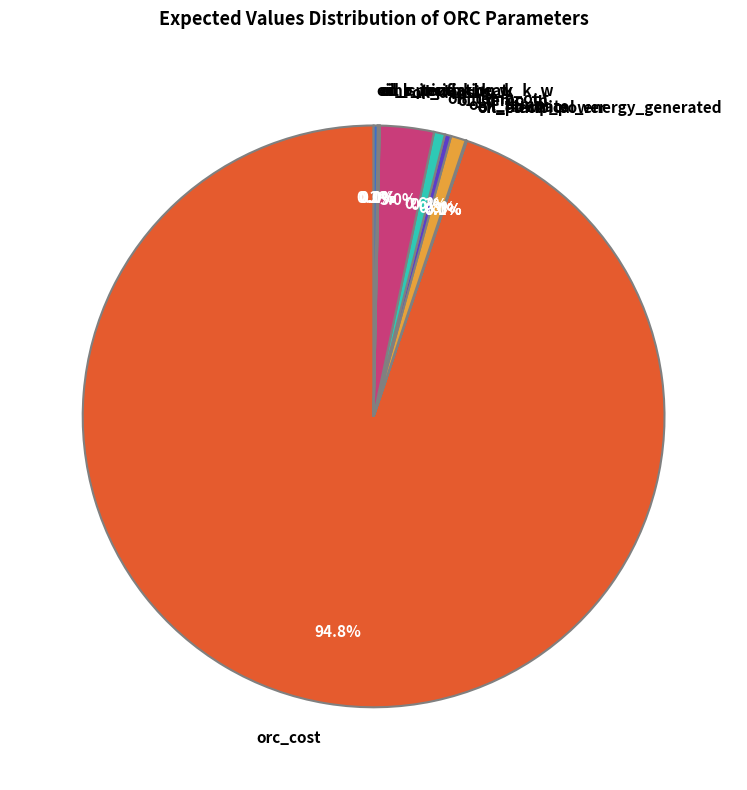

Which category has the biggest portion of the pie?

orc_cost